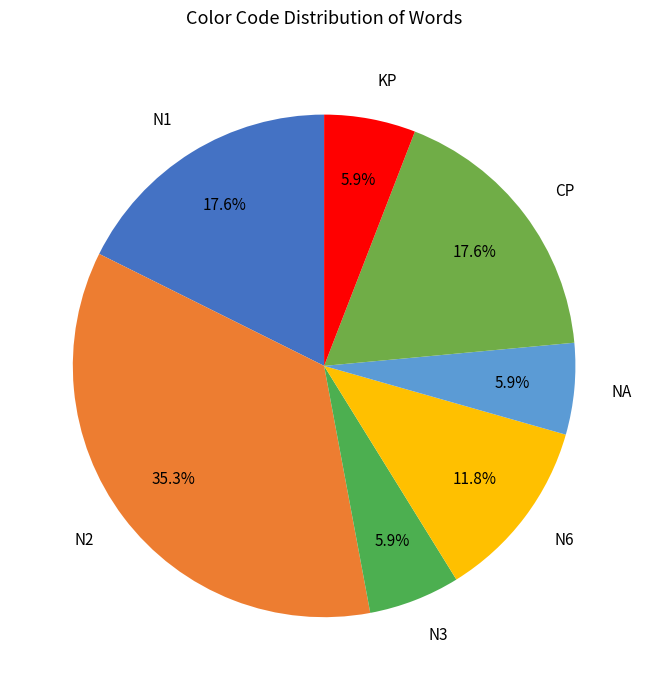

Which has a higher value, KP or N2?

N2